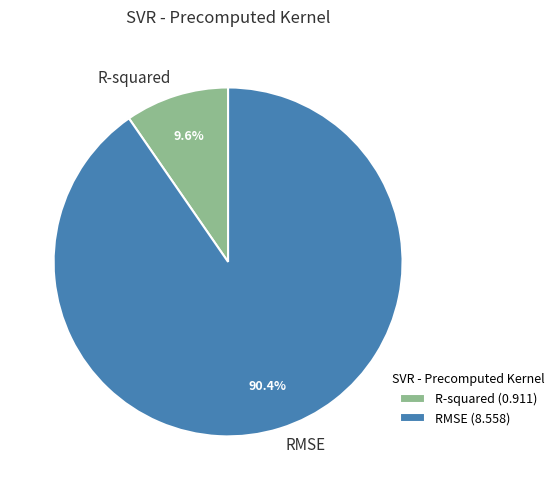

Which category has the biggest portion of the pie?

RMSE